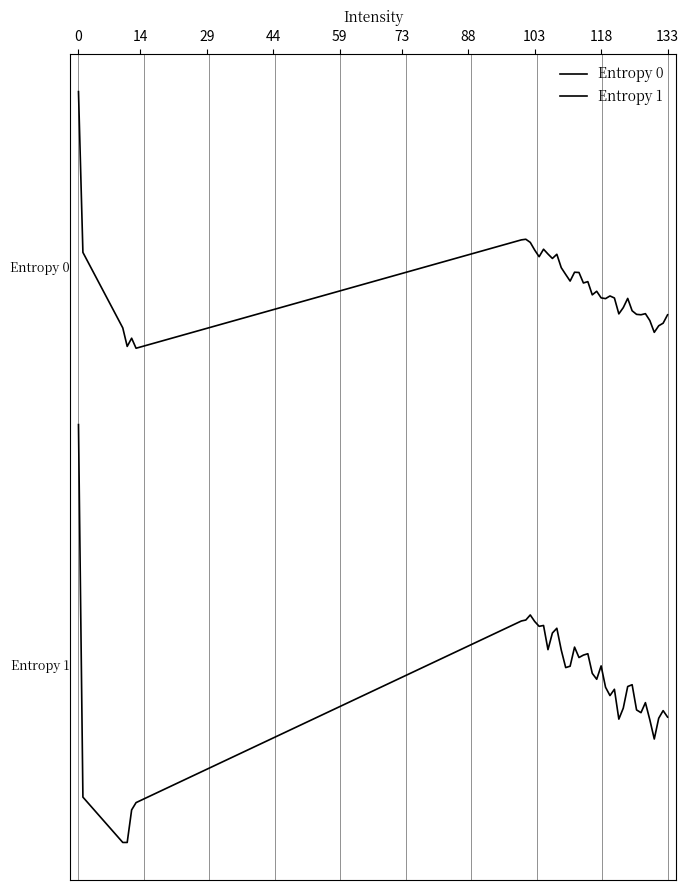

Does the chart have visible grid lines?

No